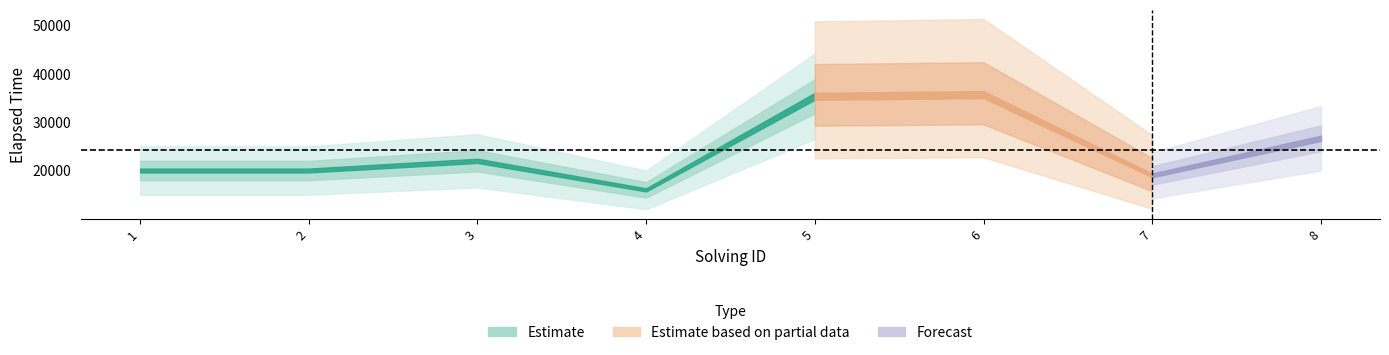

True or false: elapsed_time has more than 0 points higher than both neighbors.

True